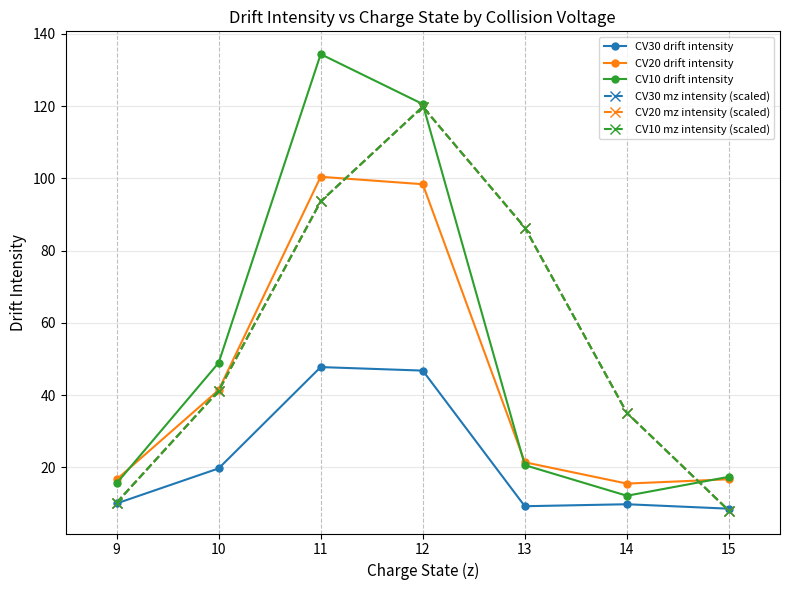

Between 14 and 15, which series saw the biggest shift?

CV30 mz intensity (scaled)